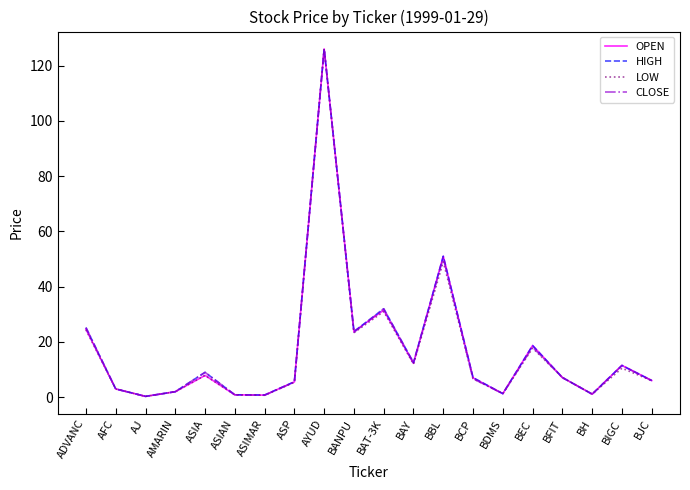

What is the highest value of the LOW series?

126.0